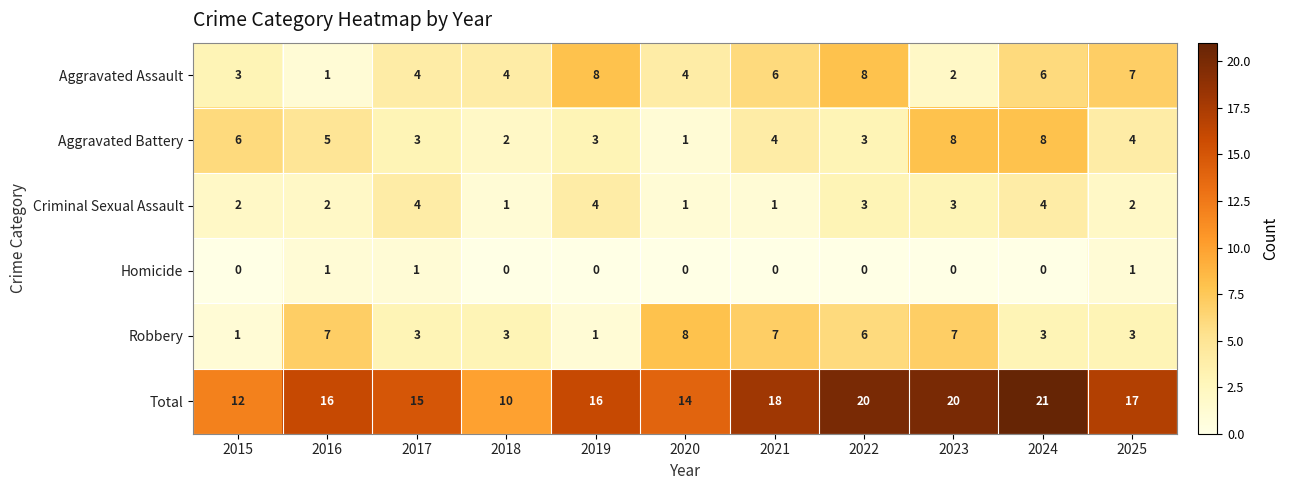

At which category is the sum across all series the highest?

2024